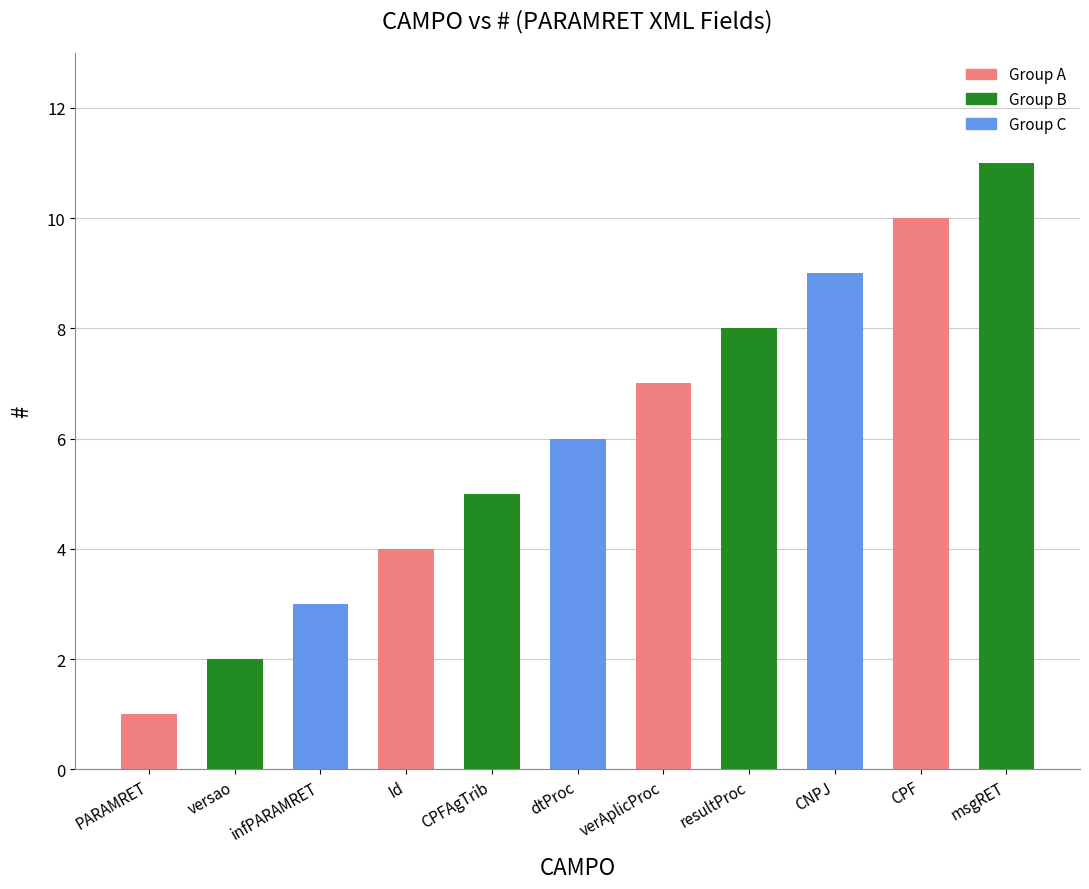

What position from the right is versao?

10